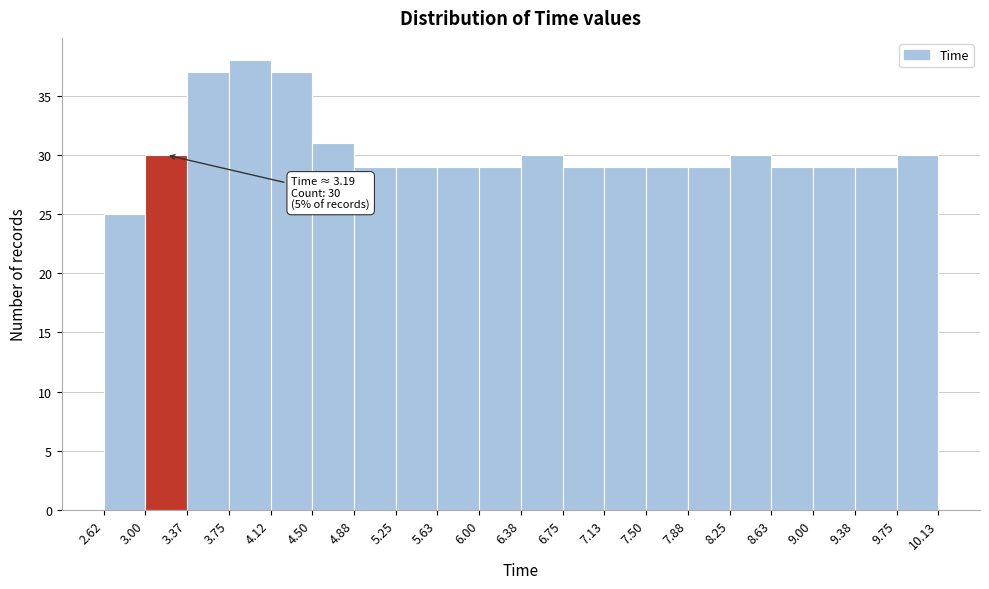

Which range on the x-axis has the tallest bar?

3.75 to 4.12